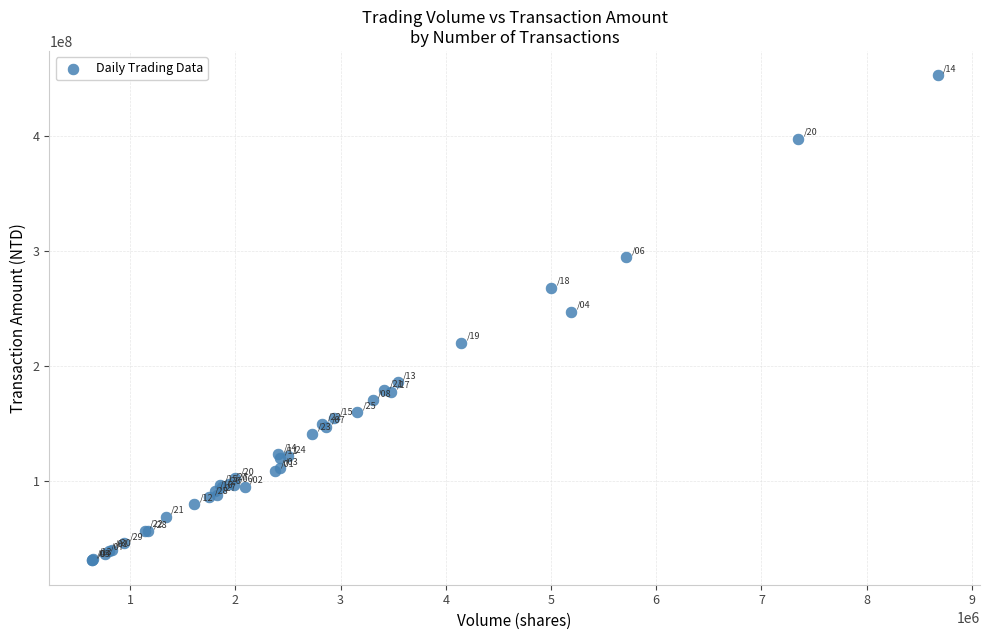

What Y value in the scatter plot is closest to 241963678?

247227596